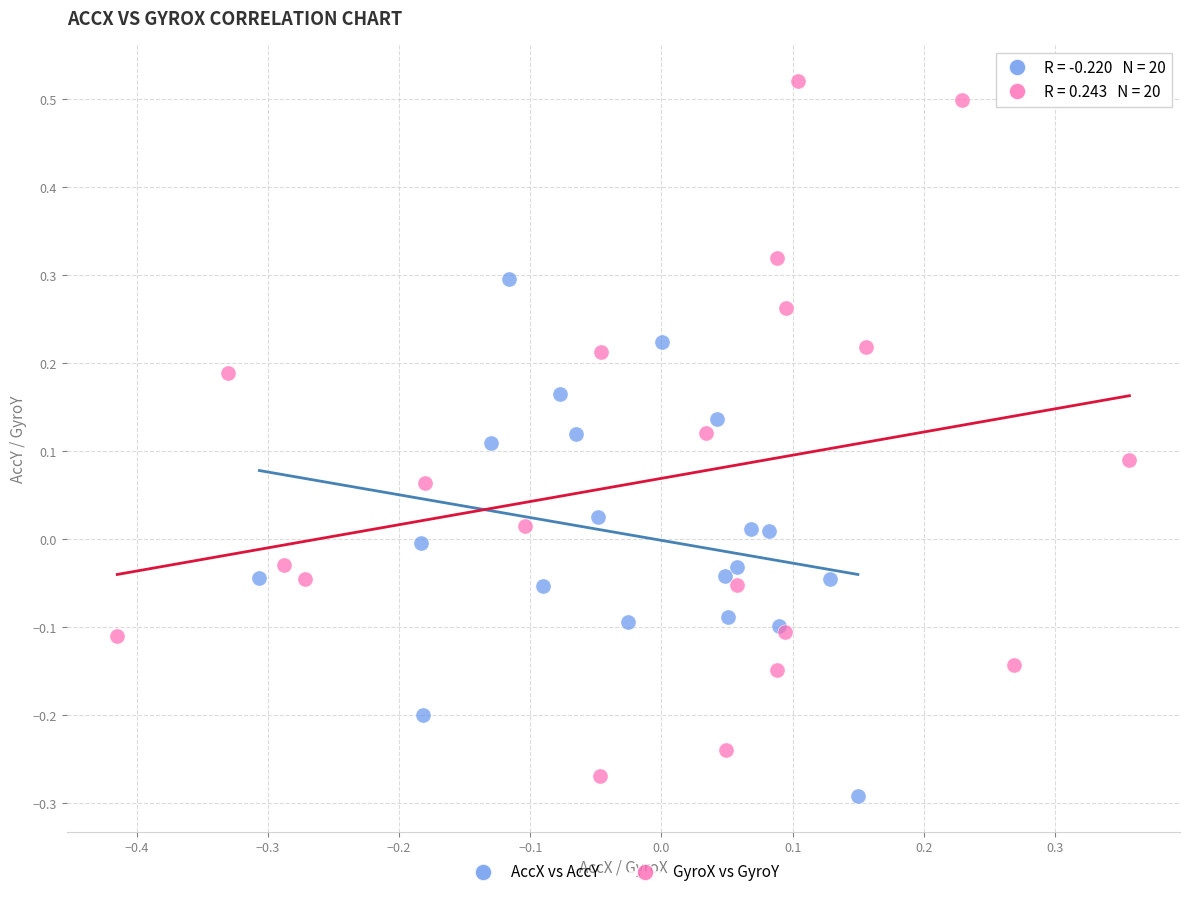

Which series reaches the maximum Y coordinate?

GyroX vs GyroY